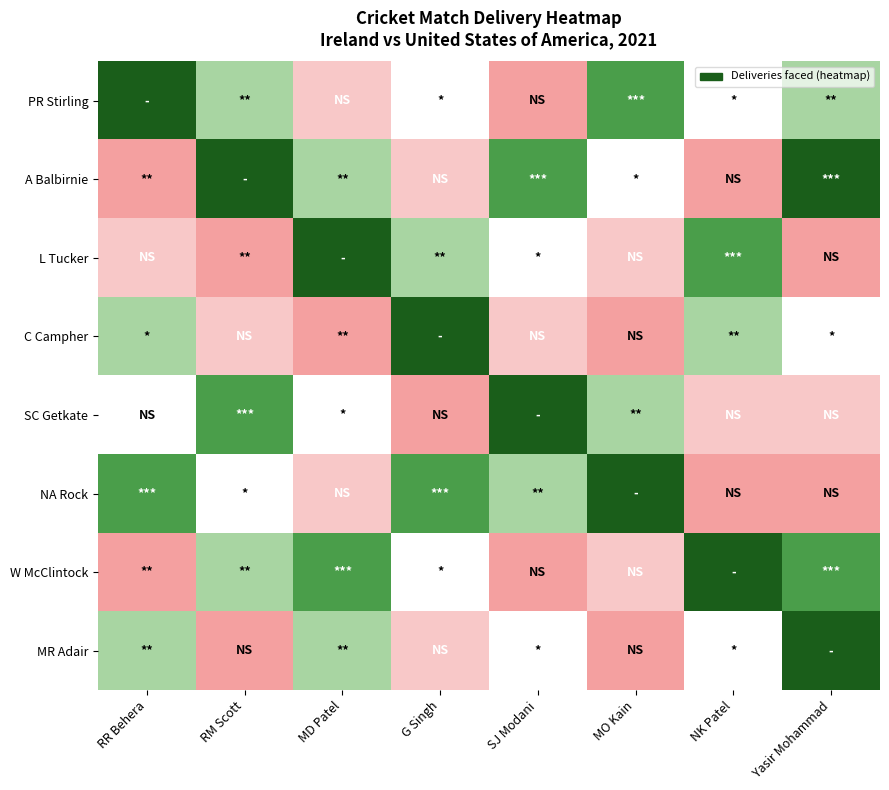

What is the minimum value shown in the chart?

1